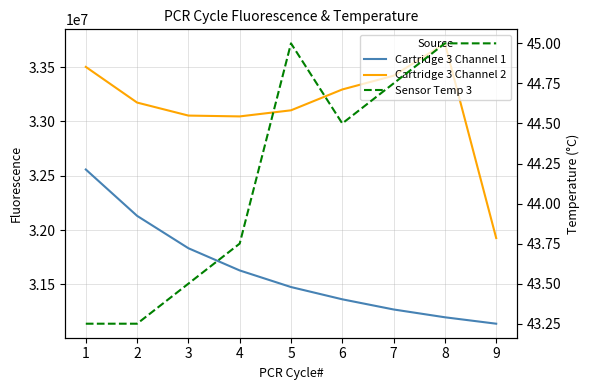

What is the total value across all series at 4?

64674045.8